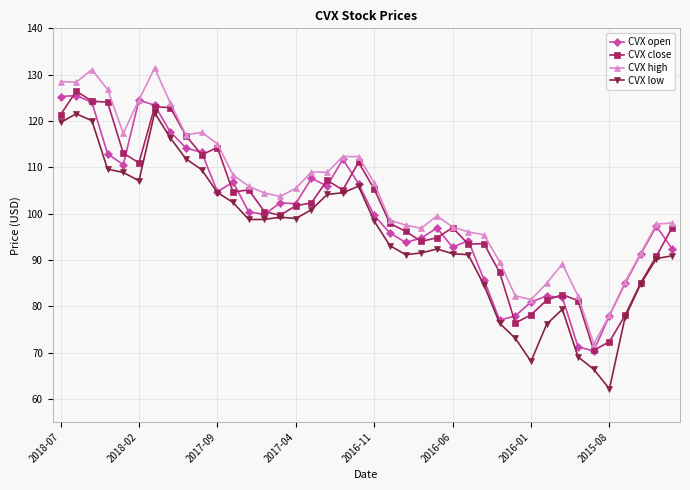

List the series in order of their peak value, lowest first.

CVX low, CVX open, CVX close, CVX high